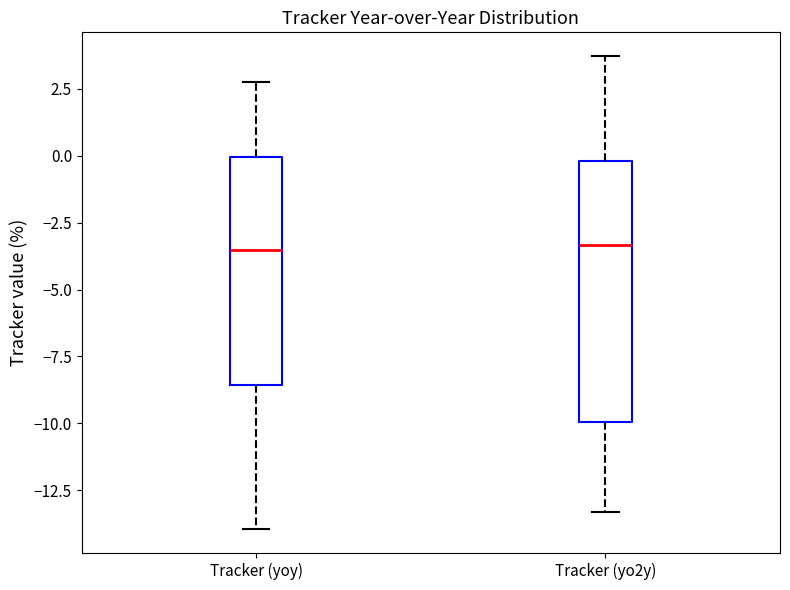

Comparing the boxes themselves (not the whiskers), which one is the tallest?

Tracker (yo2y)